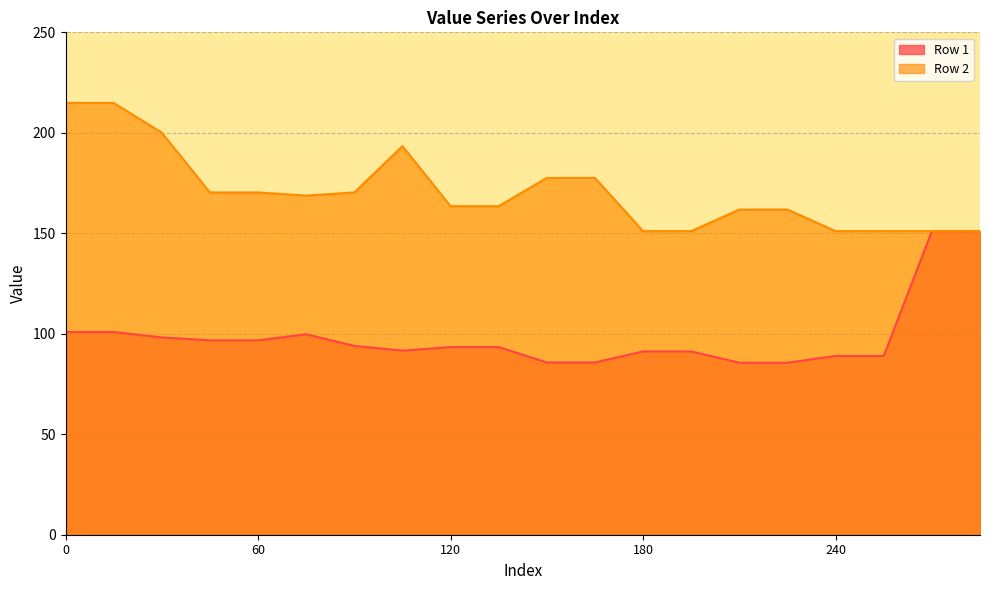

Rank the series by their maximum value, from highest to lowest.

Row 2, Row 1